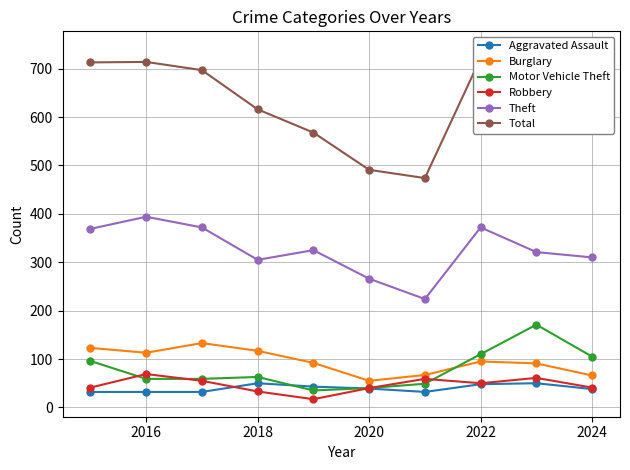

How many interior local peaks does the Motor Vehicle Theft series have?

2